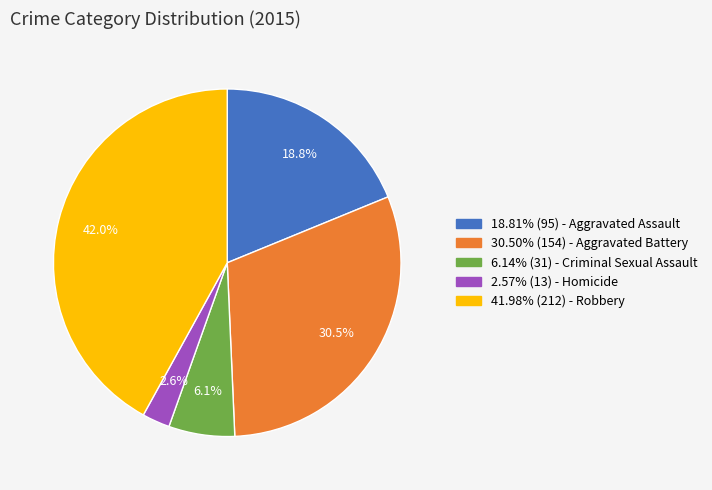

Is there a majority slice in this chart?

No